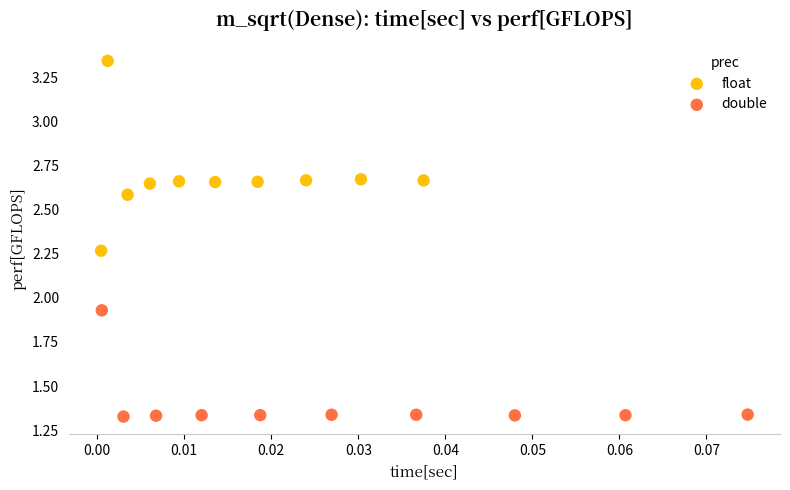

Which series reaches the minimum Y coordinate?

double